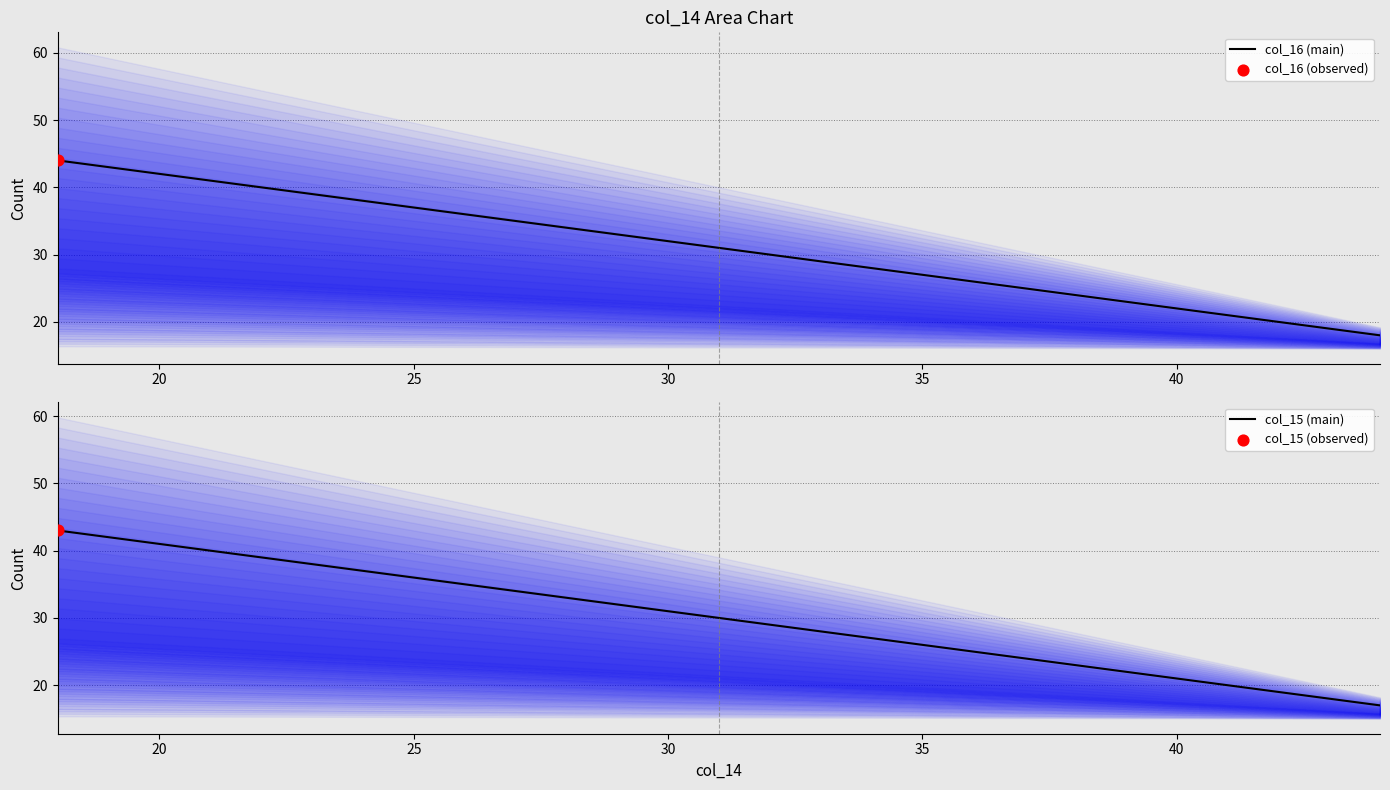

What are all the series names shown in the legend?

col_16 (main), col_15 (main)